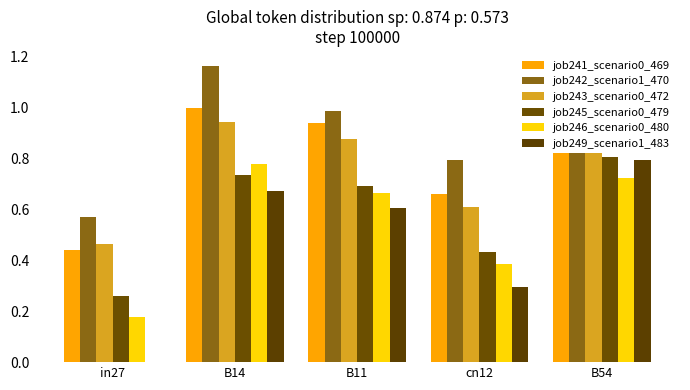

What is the sum of the job243_scenario0_472 values at B11 and B54?

1.8